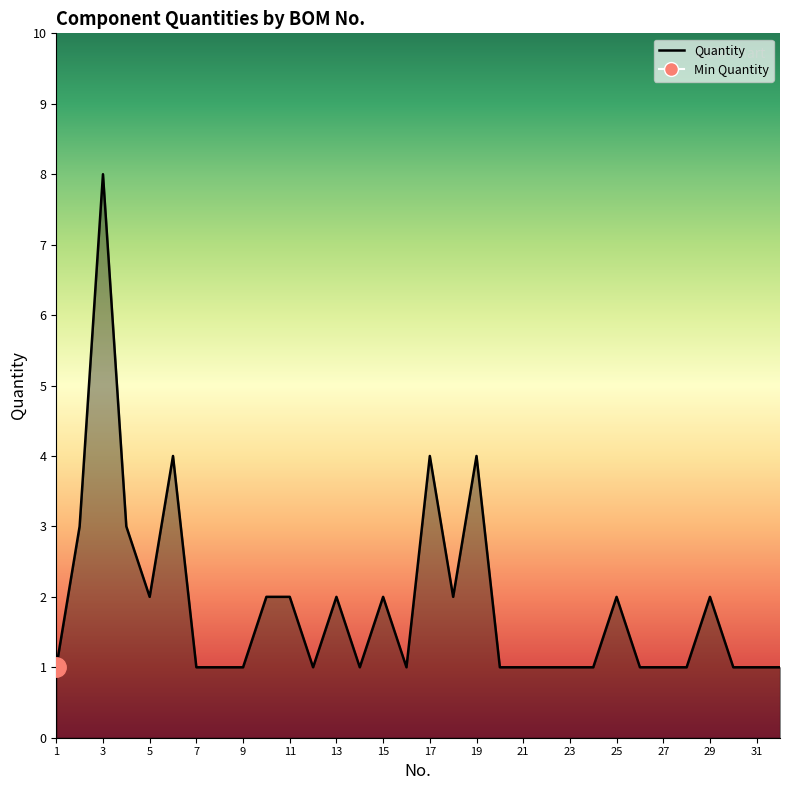

At which category does the chart reach its minimum across all series?

1